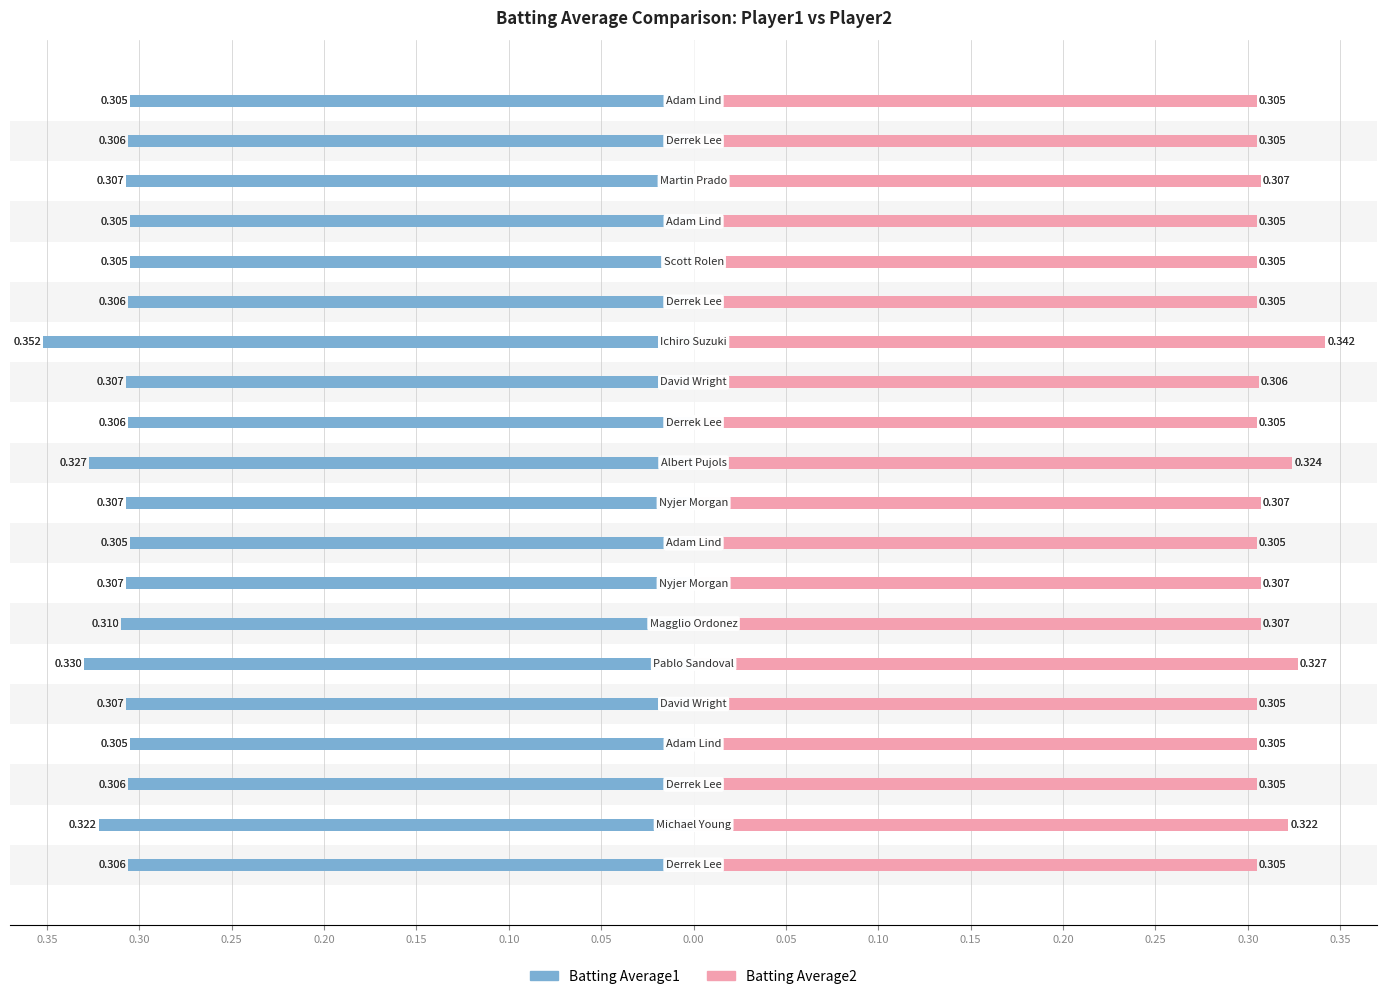

Read the Batting Average1 value at 16.

-0.3